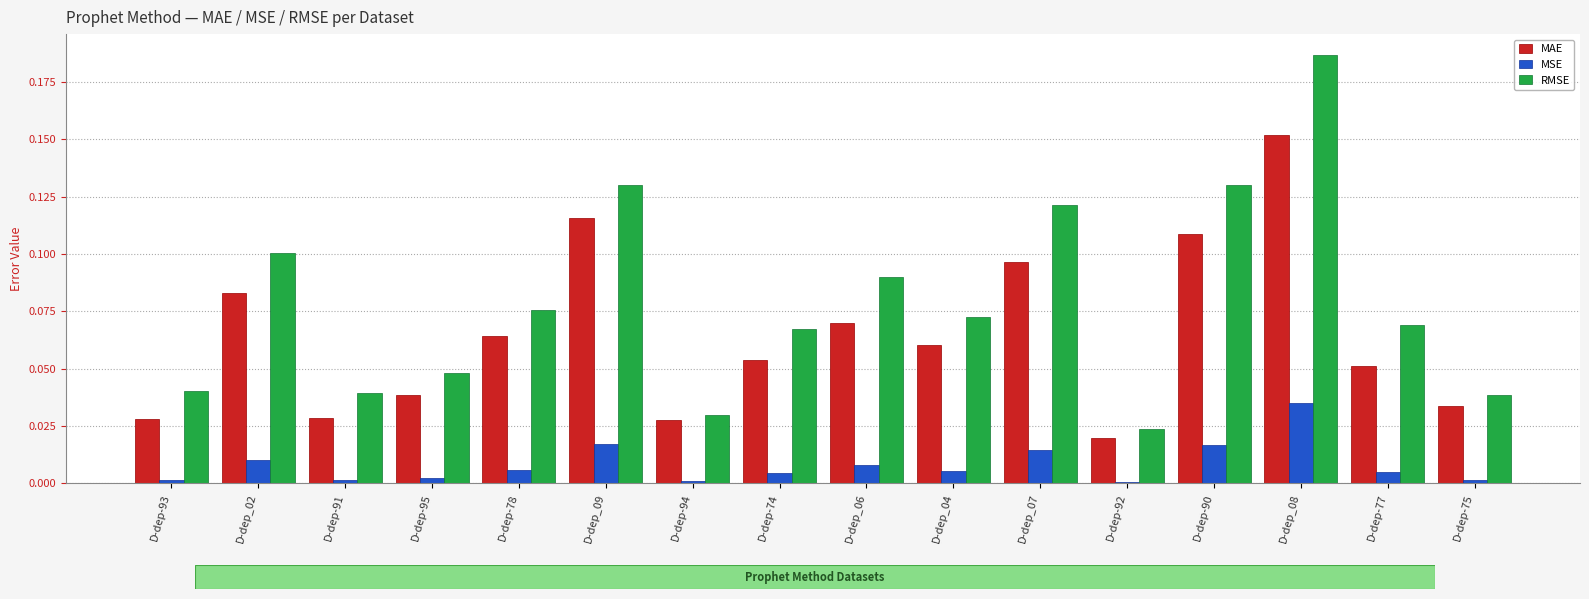

Which series changed the most between D-dep-94 and D-dep_06?

RMSE